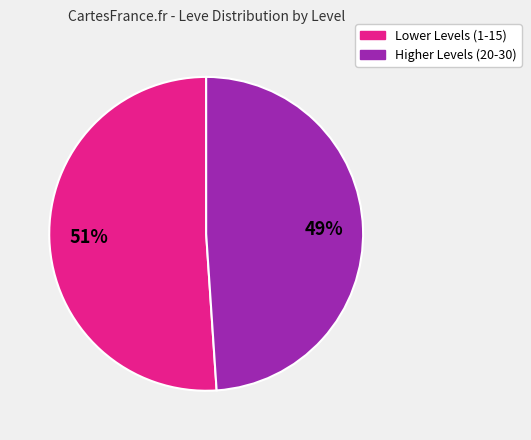

Does any single category account for the majority?

Yes